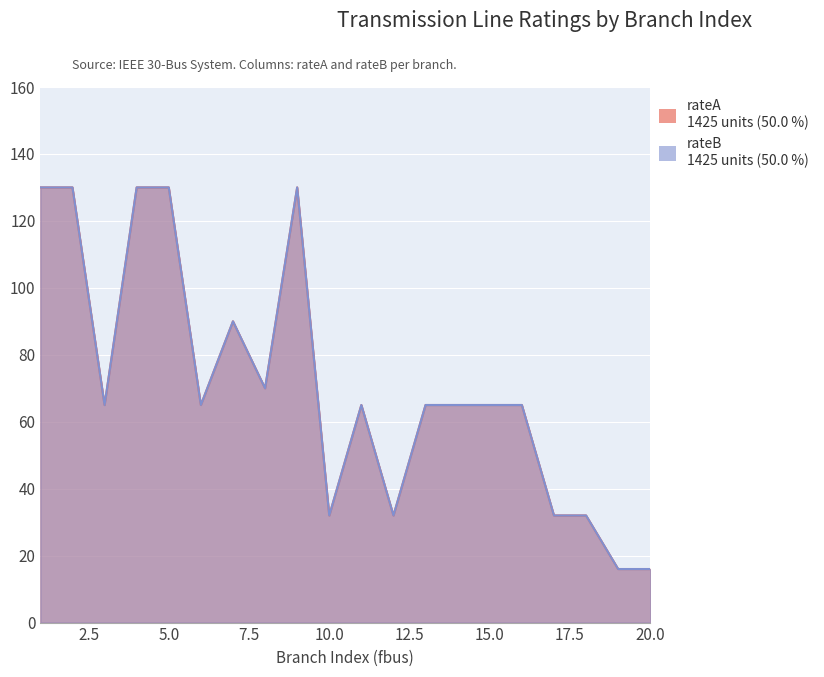

Between 1 and 13, which is larger?

1